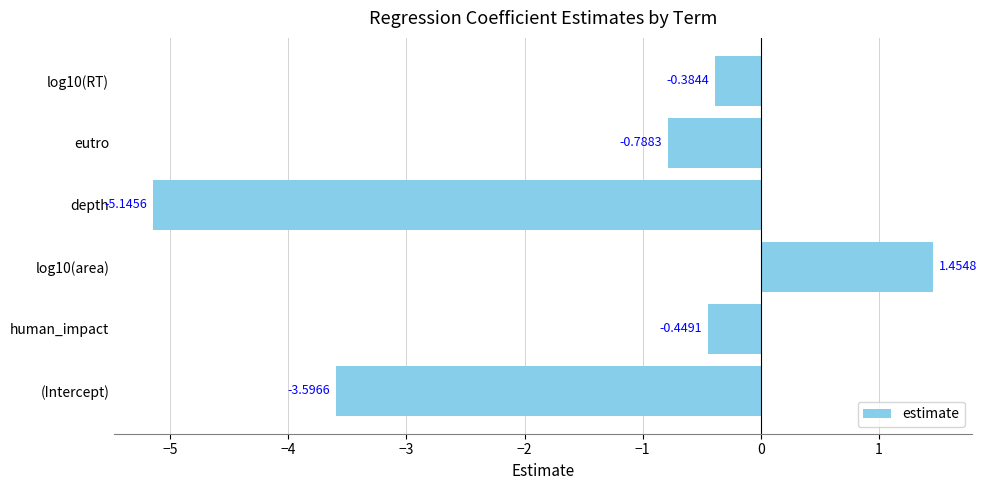

How many values are below 0?

5